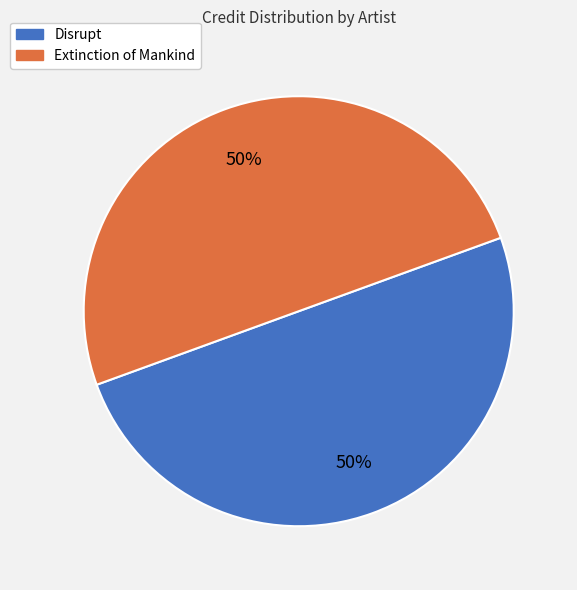

To the nearest percent, what is the average slice percentage?

50%